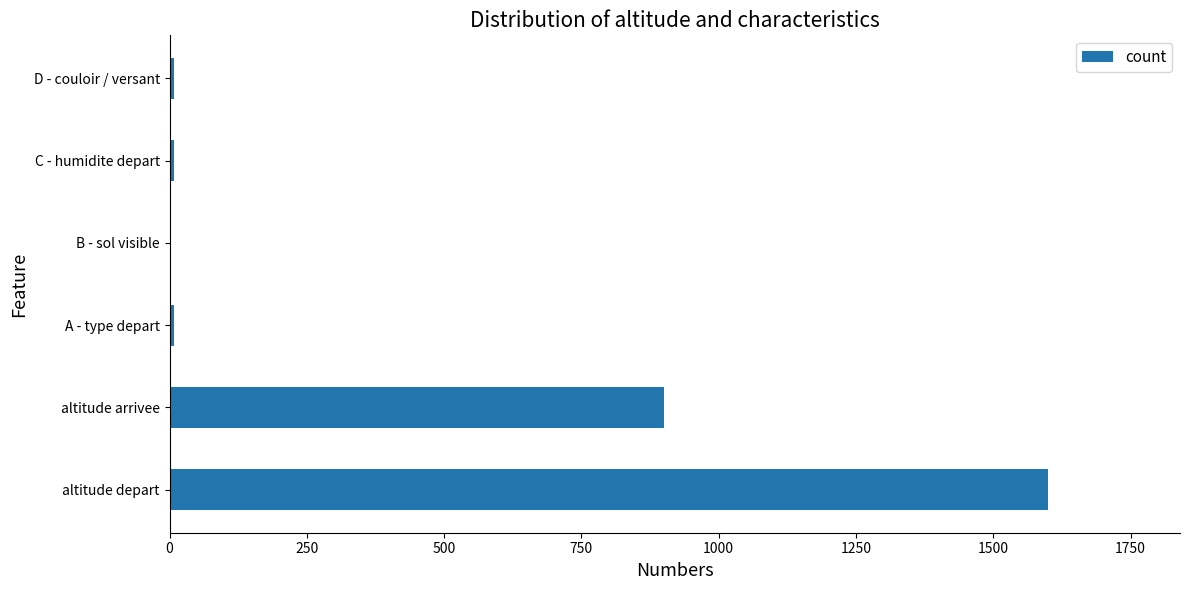

What is the maximum value shown in the chart?

1600